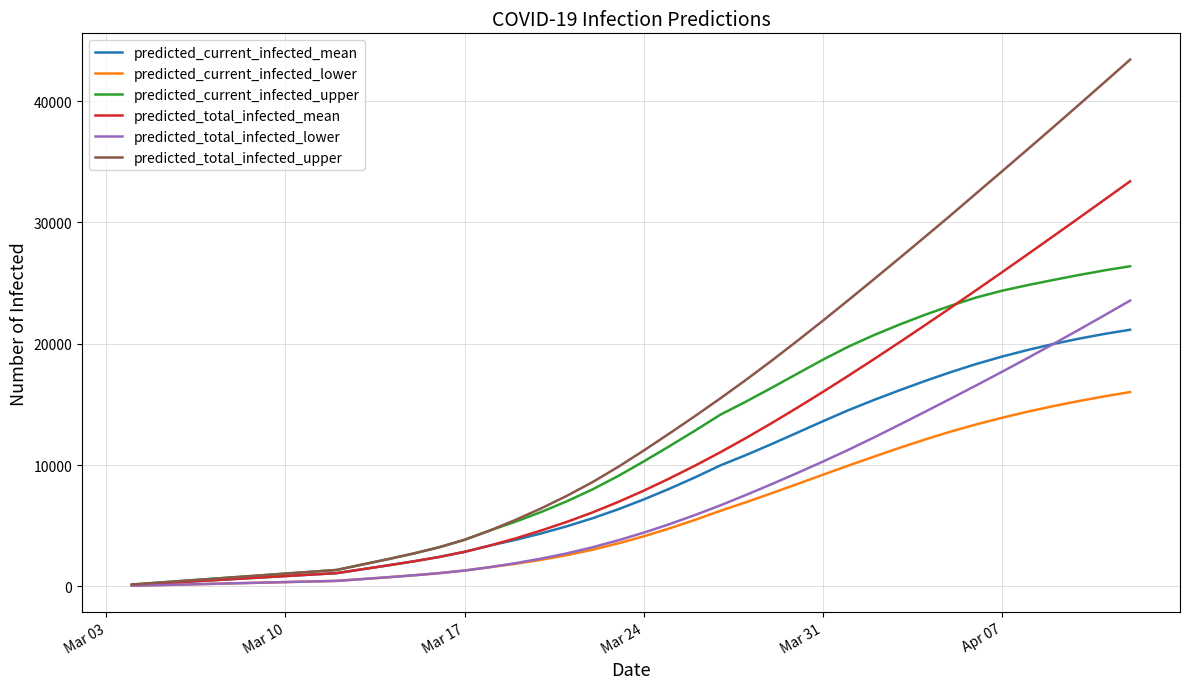

Which series has the largest range (max minus min)?

predicted_total_infected_upper